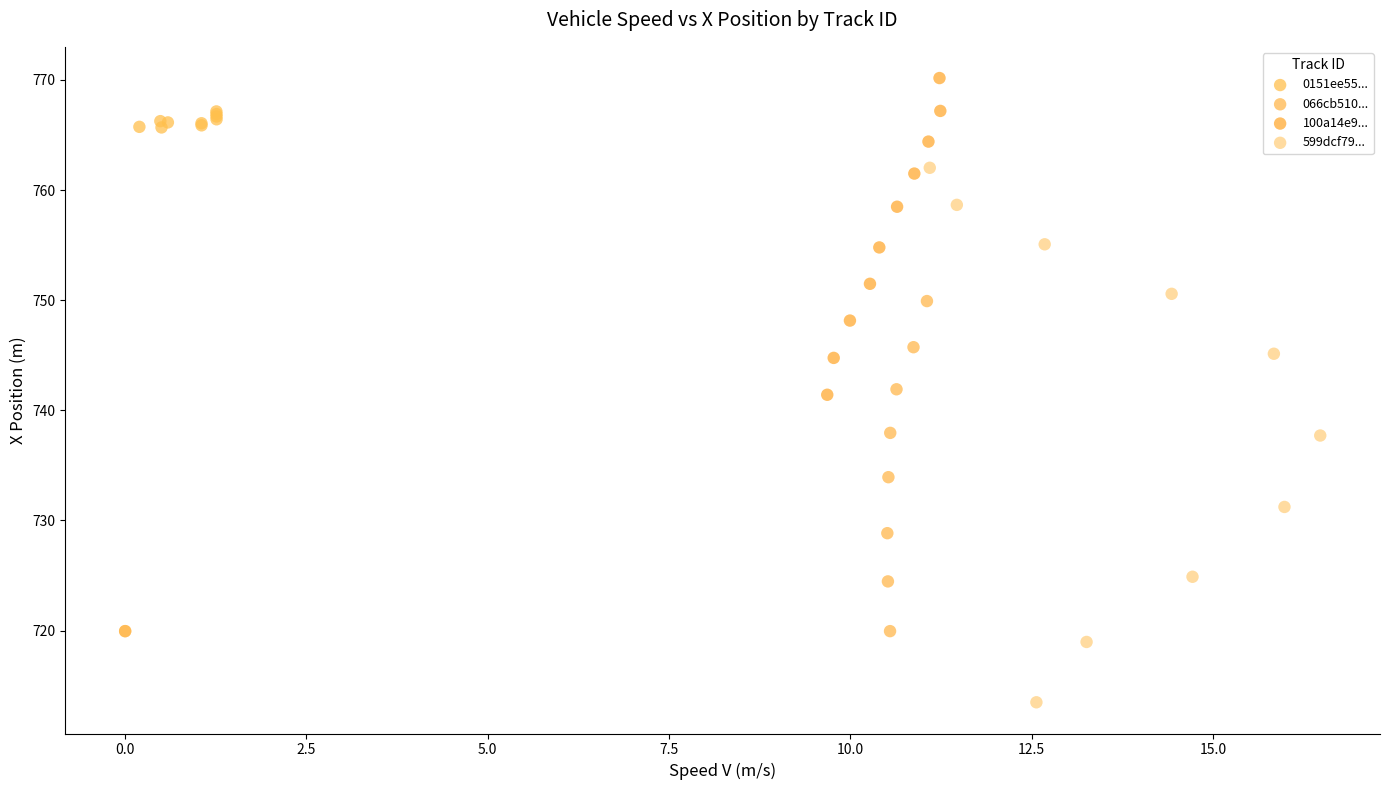

Which series reaches the minimum Y coordinate?

599dcf79...